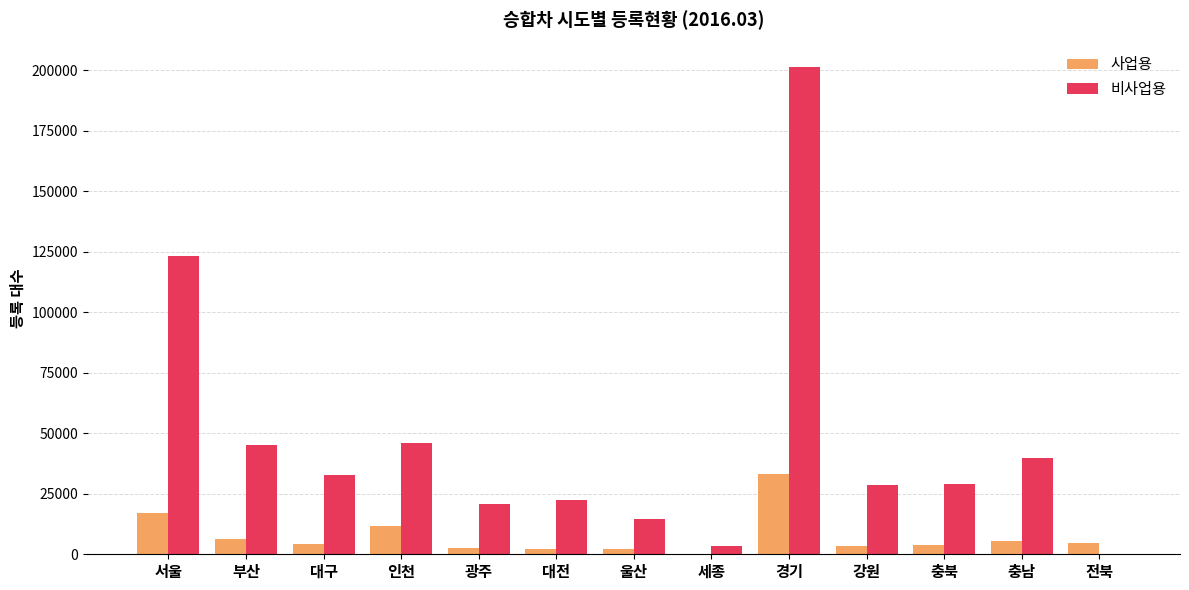

At which label is 비사업용 closest to 100725?

서울